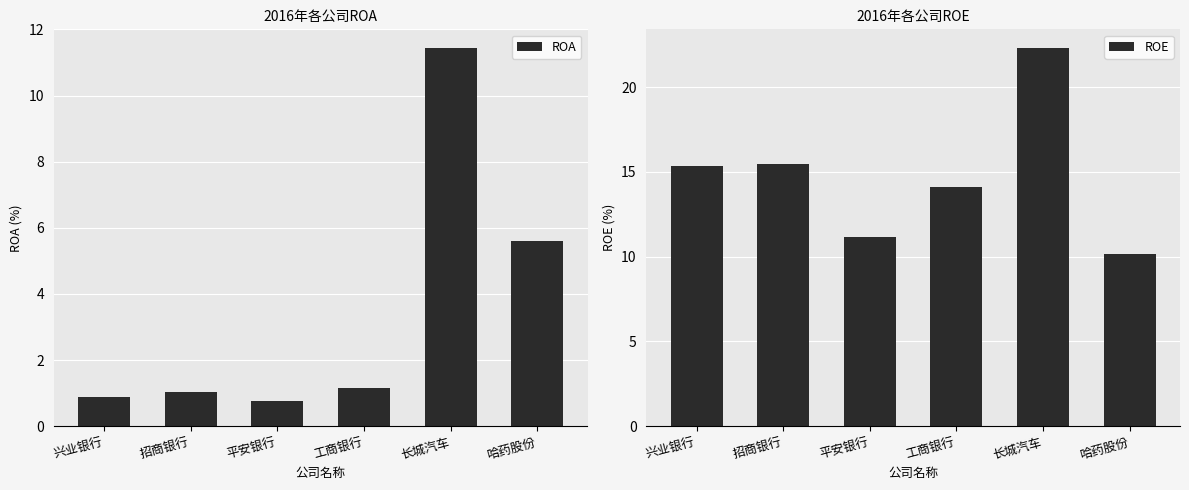

List the labels in order of ROE value, largest first.

长城汽车, 招商银行, 兴业银行, 工商银行, 平安银行, 哈药股份